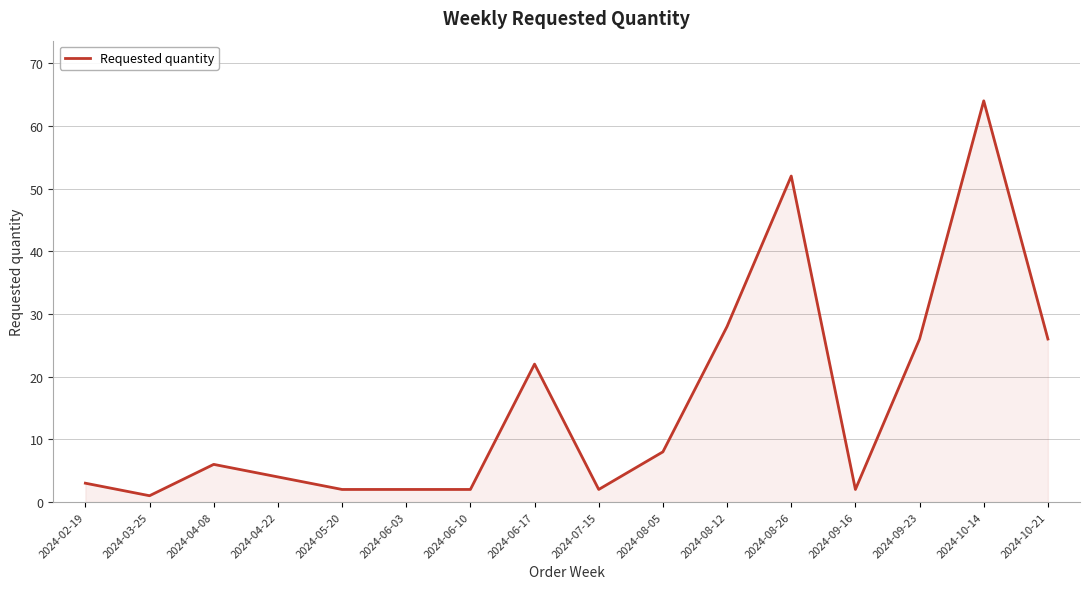

At which category does the chart reach its minimum across all series?

2024-03-25